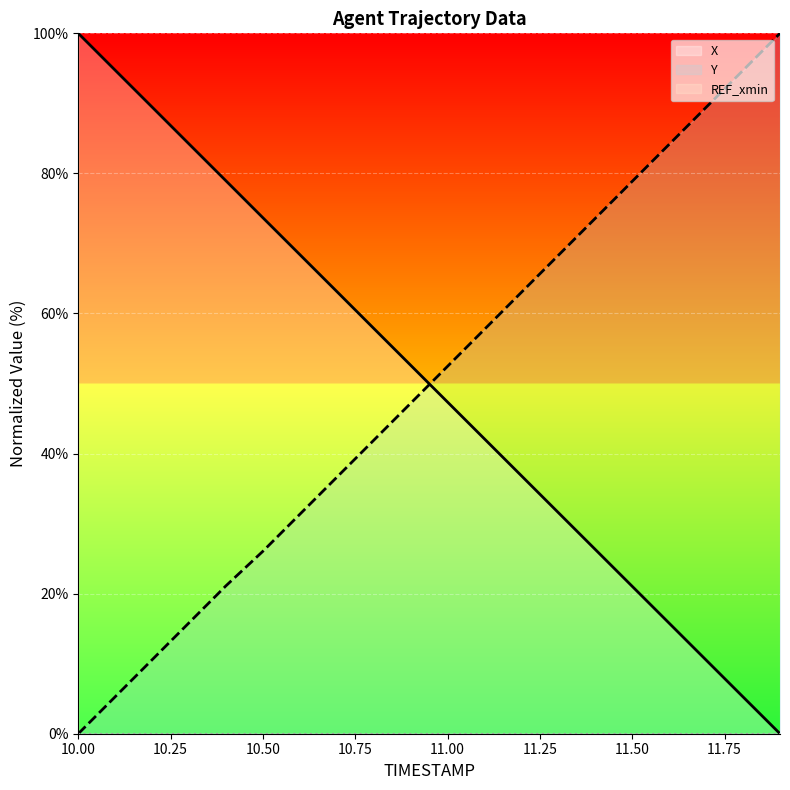

At which category does the chart reach its minimum across all series?

11.9